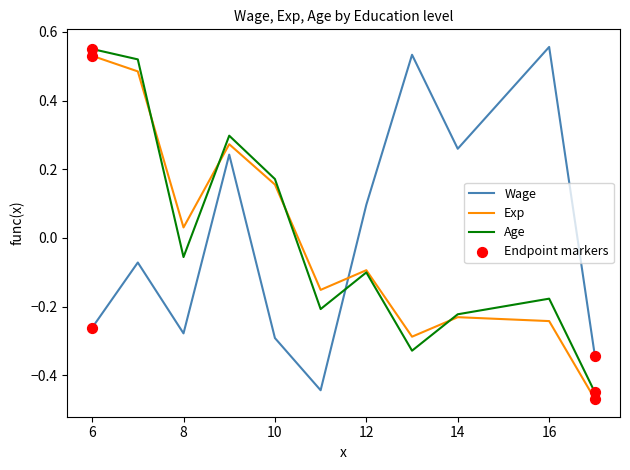

Which series ends up on top after the final intersection of Wage and Exp?

Wage